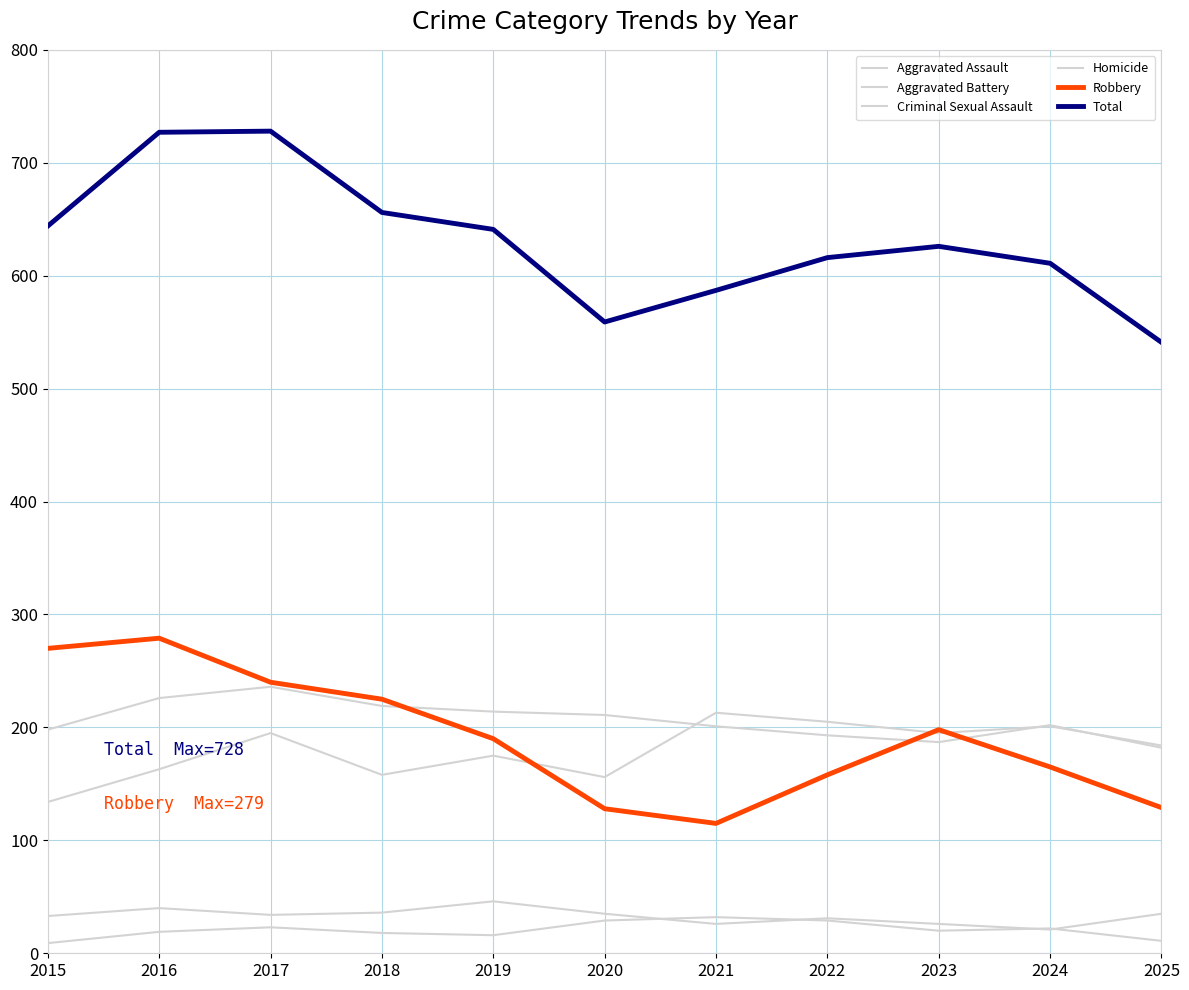

Is this an area chart (filled region under the line)?

No